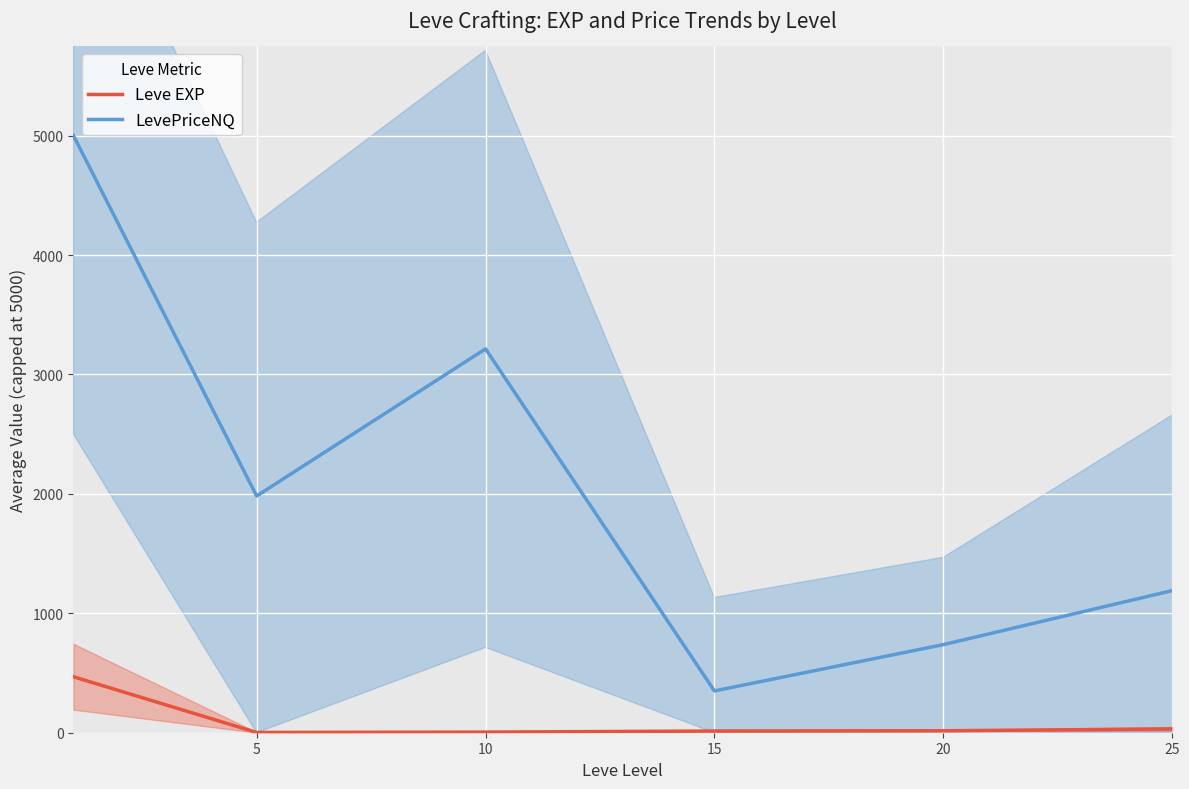

True or false: LevePriceNQ and Leve EXP intersect in this chart.

False